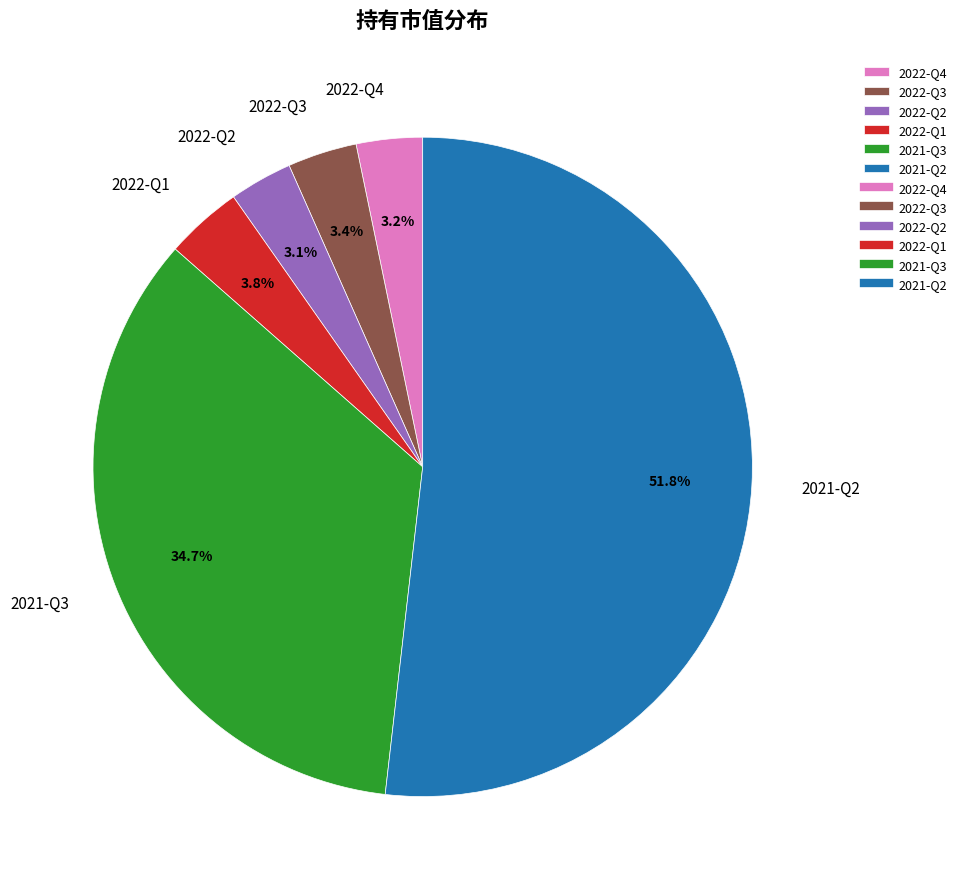

Which has a higher value, 2021-Q3 or 2022-Q4?

2021-Q3